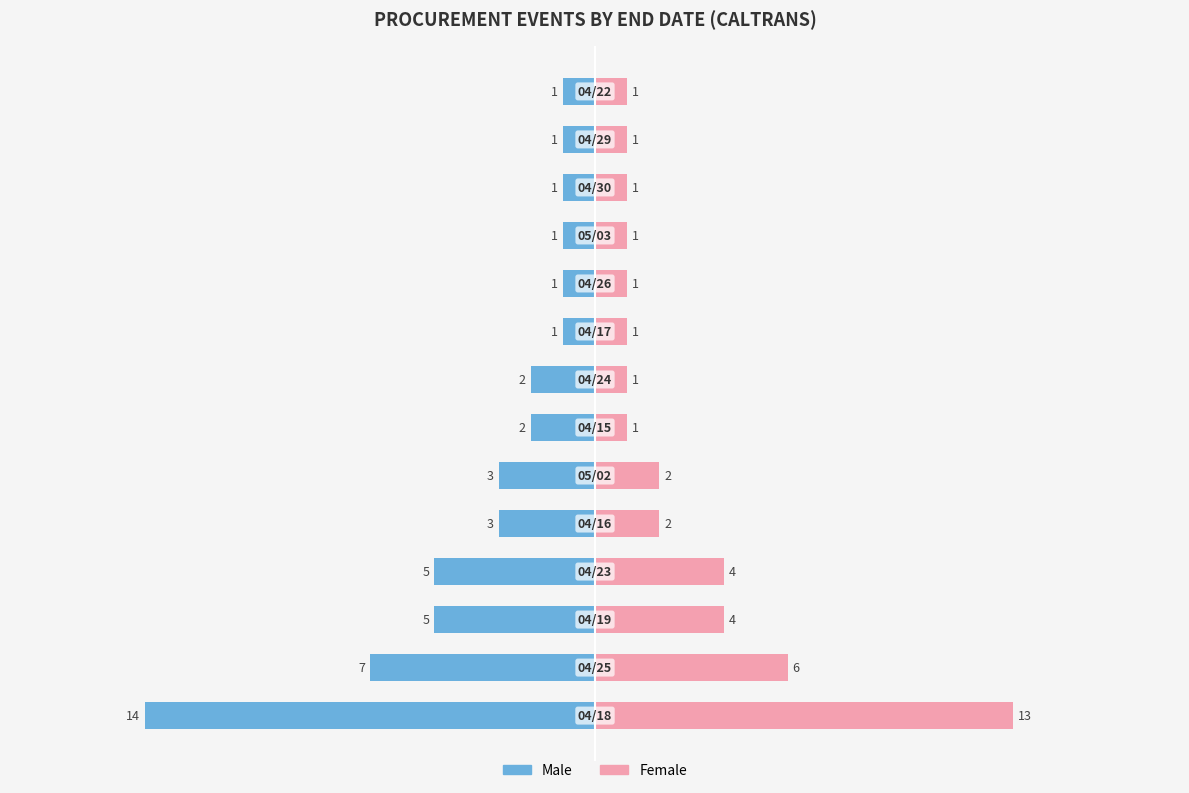

Is the value of Male at −20 greater than the value of Female at 10?

No